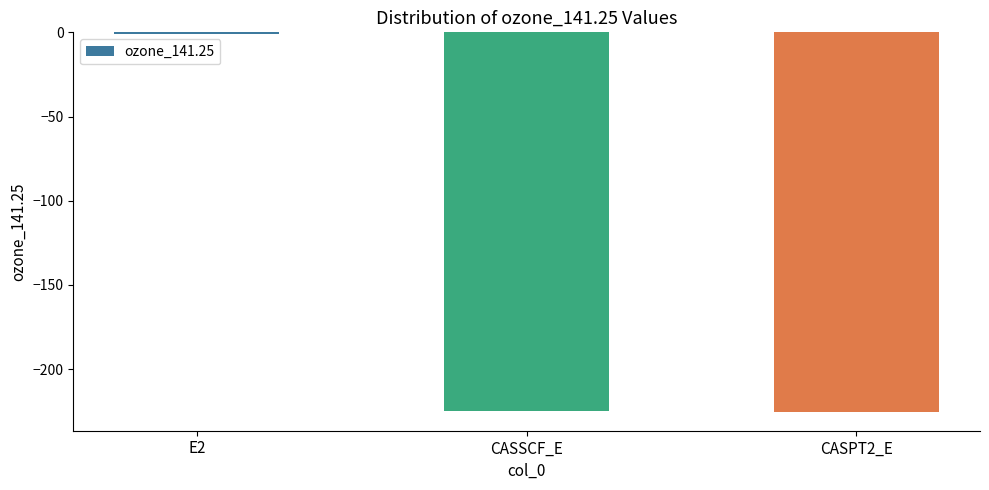

What is the greatest value displayed?

-0.7